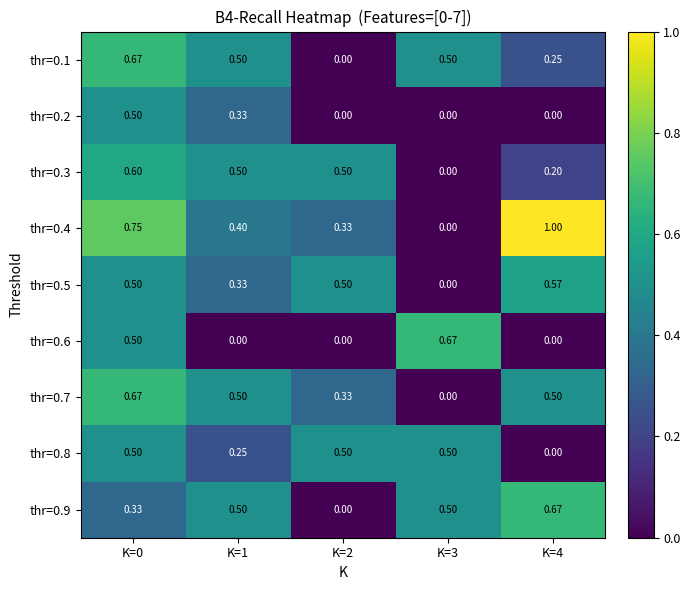

Reading left to right, what are all the values shown in this chart?

thr=0.1: K=0=0.7	K=1=0.5	K=2=0.0	K=3=0.5	K=4=0.2
thr=0.2: K=0=0.5	K=1=0.3	K=2=0.0	K=3=0.0	K=4=0.0
thr=0.3: K=0=0.6	K=1=0.5	K=2=0.5	K=3=0.0	K=4=0.2
thr=0.4: K=0=0.8	K=1=0.4	K=2=0.3	K=3=0.0	K=4=1.0
thr=0.5: K=0=0.5	K=1=0.3	K=2=0.5	K=3=0.0	K=4=0.6
thr=0.6: K=0=0.5	K=1=0.0	K=2=0.0	K=3=0.7	K=4=0.0
thr=0.7: K=0=0.7	K=1=0.5	K=2=0.3	K=3=0.0	K=4=0.5
thr=0.8: K=0=0.5	K=1=0.2	K=2=0.5	K=3=0.5	K=4=0.0
thr=0.9: K=0=0.3	K=1=0.5	K=2=0.0	K=3=0.5	K=4=0.7